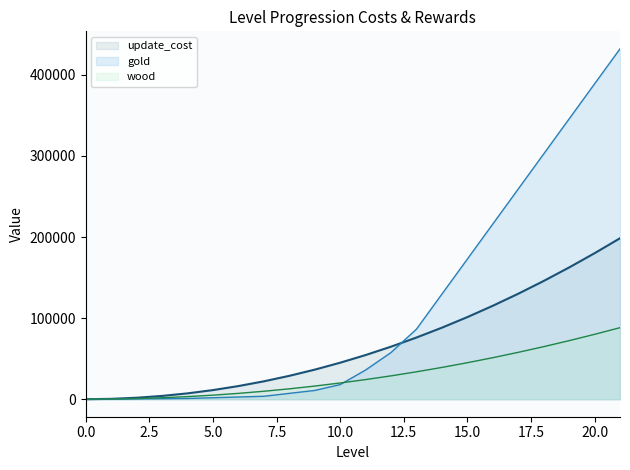

What is the difference between the second highest and second lowest values in the gold_line series?

388740